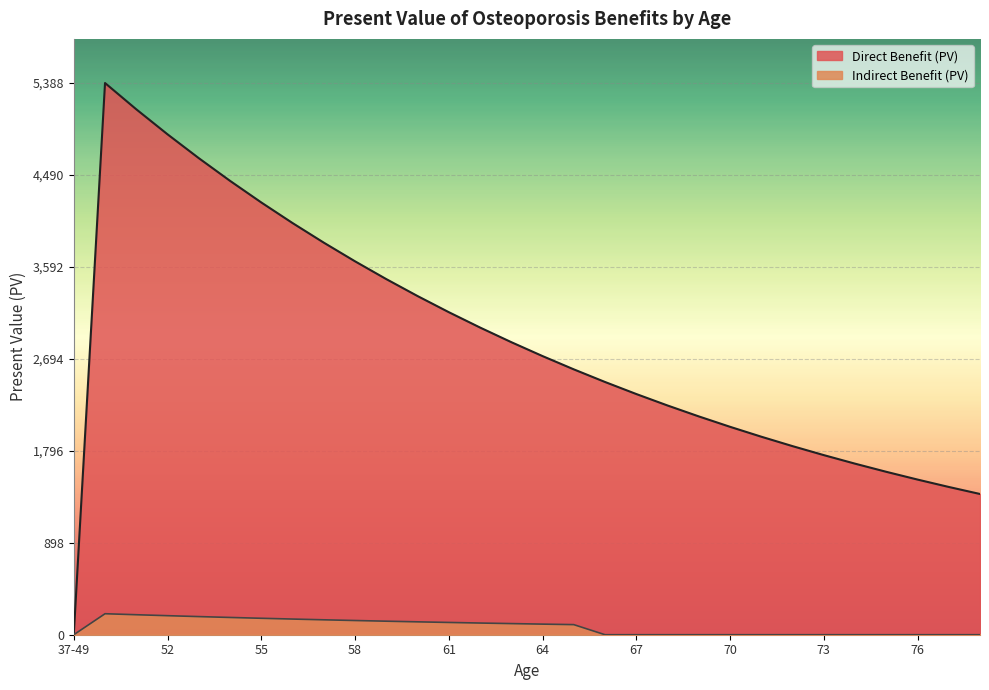

True or false: Indirect Benefit (PV) has more than 2 points higher than both neighbors.

False